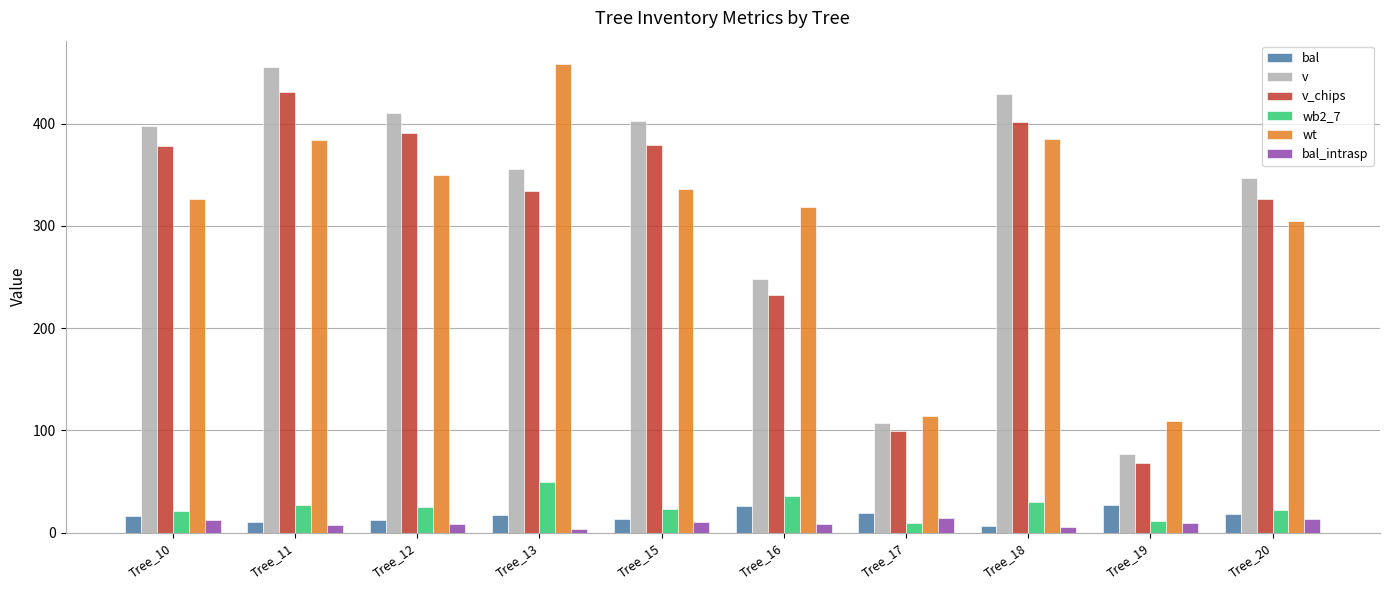

What is the difference between the maximum and minimum values in the bal series?

21.1